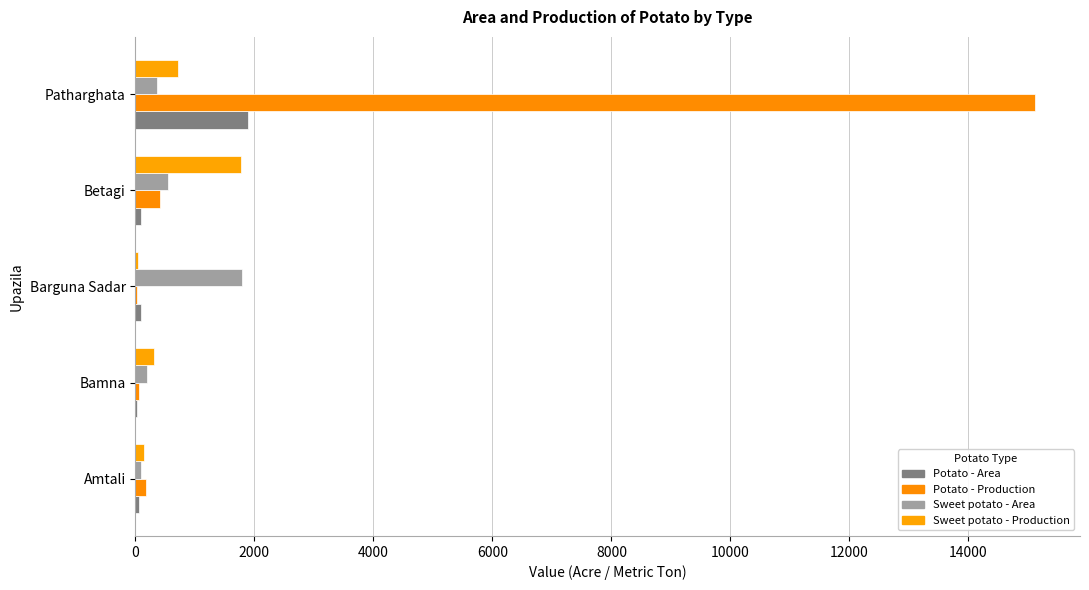

How many data points does each series have?

5